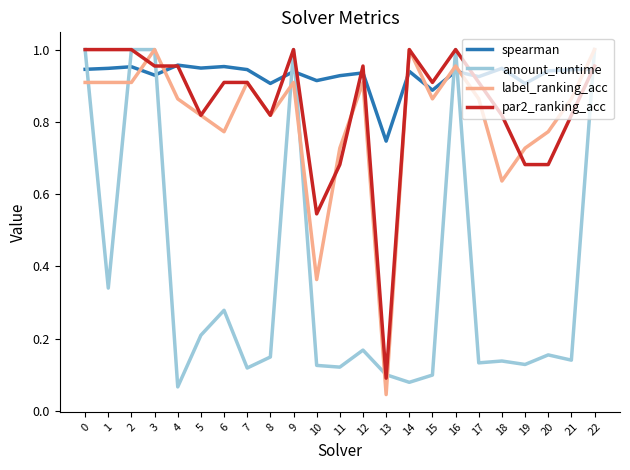

Between 12 and 22, which series saw the biggest shift?

amount_runtime